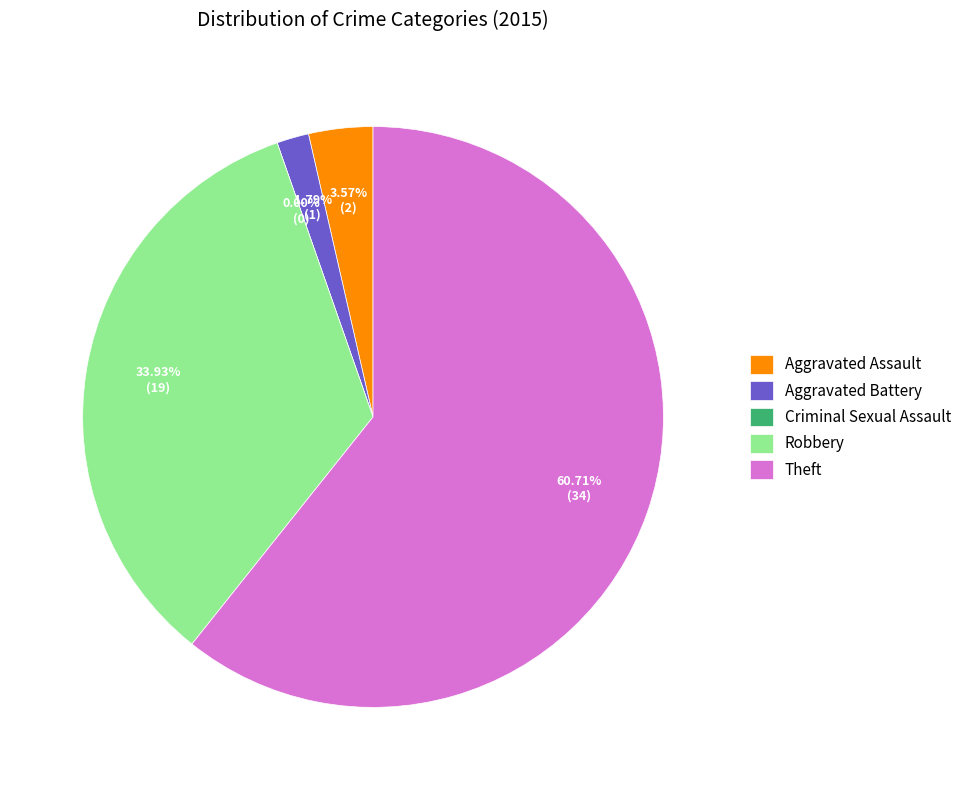

Rank the categories by value from lowest to highest.

Criminal Sexual Assault, Aggravated Battery, Aggravated Assault, Robbery, Theft